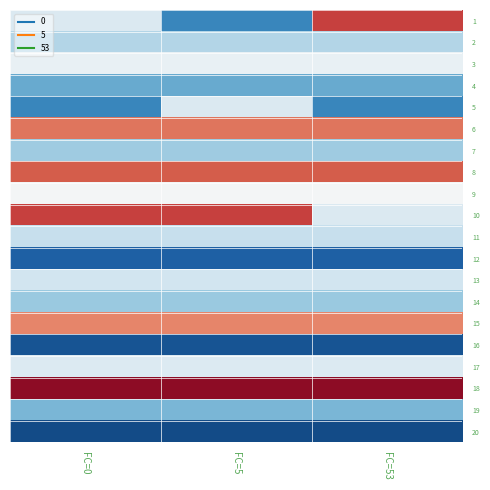

Reading right to left, transcribe all the data shown in this chart.

1: FC=53=7.9	FC=5=3.2	FC=0=5.0
2: FC=53=4.5	FC=5=4.5	FC=0=4.5
3: FC=53=5.2	FC=5=5.2	FC=0=5.2
4: FC=53=3.7	FC=5=3.7	FC=0=3.7
5: FC=53=3.2	FC=5=5.0	FC=0=3.2
6: FC=53=7.4	FC=5=7.4	FC=0=7.4
7: FC=53=4.2	FC=5=4.2	FC=0=4.2
8: FC=53=7.6	FC=5=7.6	FC=0=7.6
9: FC=53=5.4	FC=5=5.4	FC=0=5.4
10: FC=53=5.0	FC=5=7.9	FC=0=7.9
11: FC=53=4.7	FC=5=4.7	FC=0=4.7
12: FC=53=2.6	FC=5=2.6	FC=0=2.6
13: FC=53=4.8	FC=5=4.8	FC=0=4.8
14: FC=53=4.2	FC=5=4.2	FC=0=4.2
15: FC=53=7.2	FC=5=7.2	FC=0=7.2
16: FC=53=2.5	FC=5=2.5	FC=0=2.5
17: FC=53=5.0	FC=5=5.0	FC=0=5.0
18: FC=53=8.6	FC=5=8.6	FC=0=8.6
19: FC=53=3.9	FC=5=3.9	FC=0=3.9
20: FC=53=2.4	FC=5=2.4	FC=0=2.4